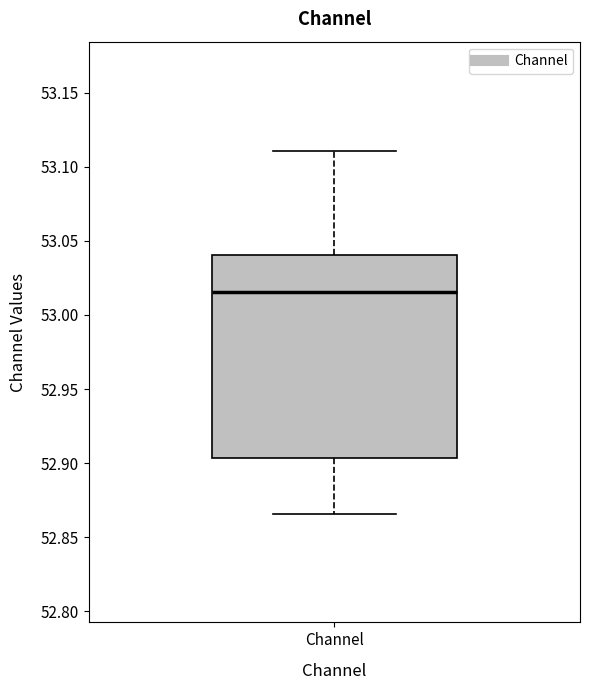

Read this box plot against the y-axis: the position of the median line, the range covered by the box, and the ends of both whiskers. The values are not printed on the chart, so give them approximately, as read against the axis.

median 53.015, box 52.905 to 53.040, whiskers 52.865 to 53.110